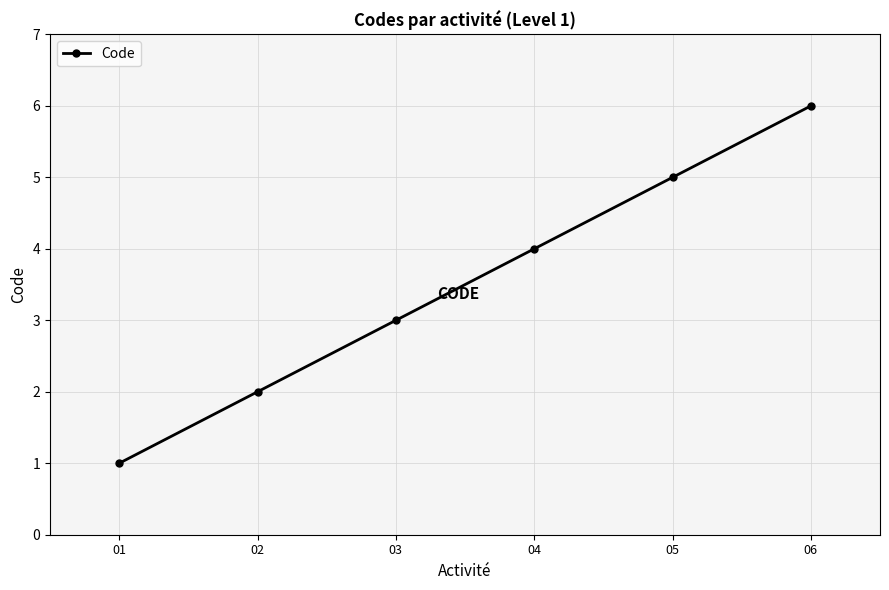

Reading right to left, list all the values displayed in this chart.

6	5	4	3	2	1